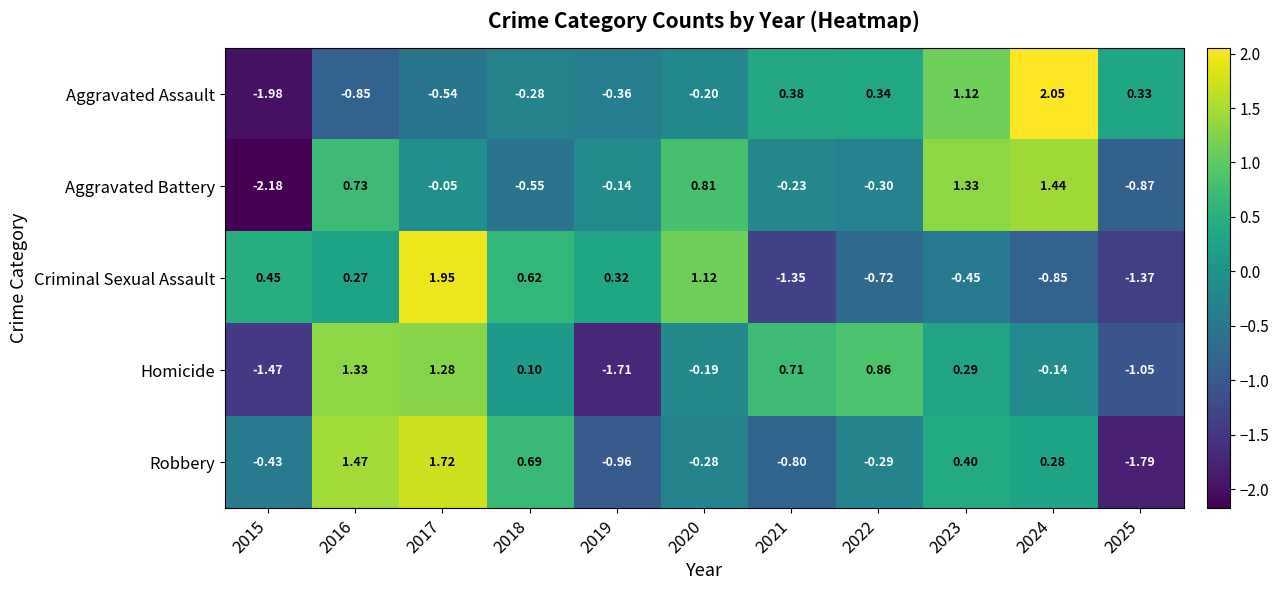

Which series has the widest spread of values?

Aggravated Assault